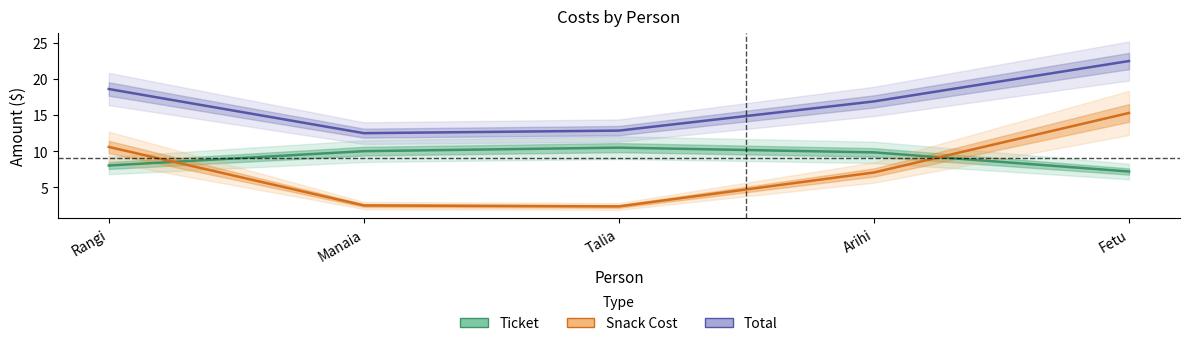

True or false: Total and Ticket cross at least once.

False